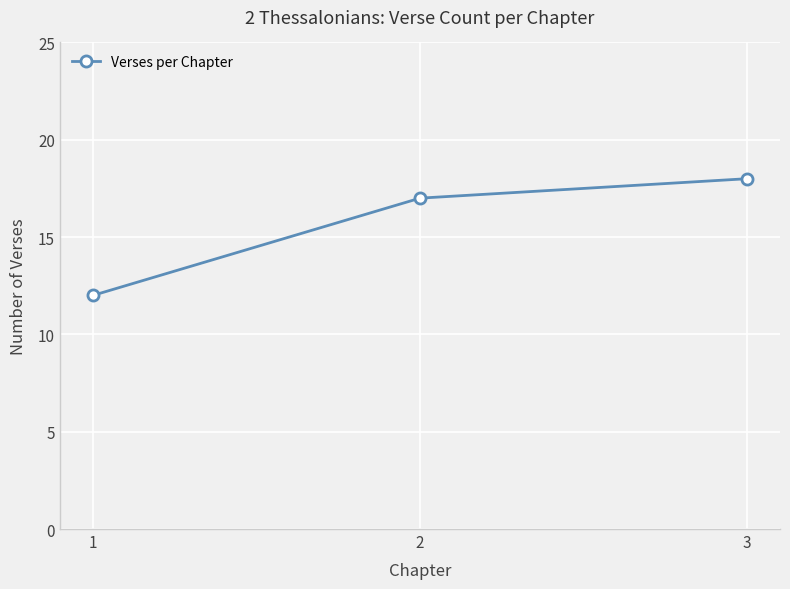

How many values are between 12 and 18?

3